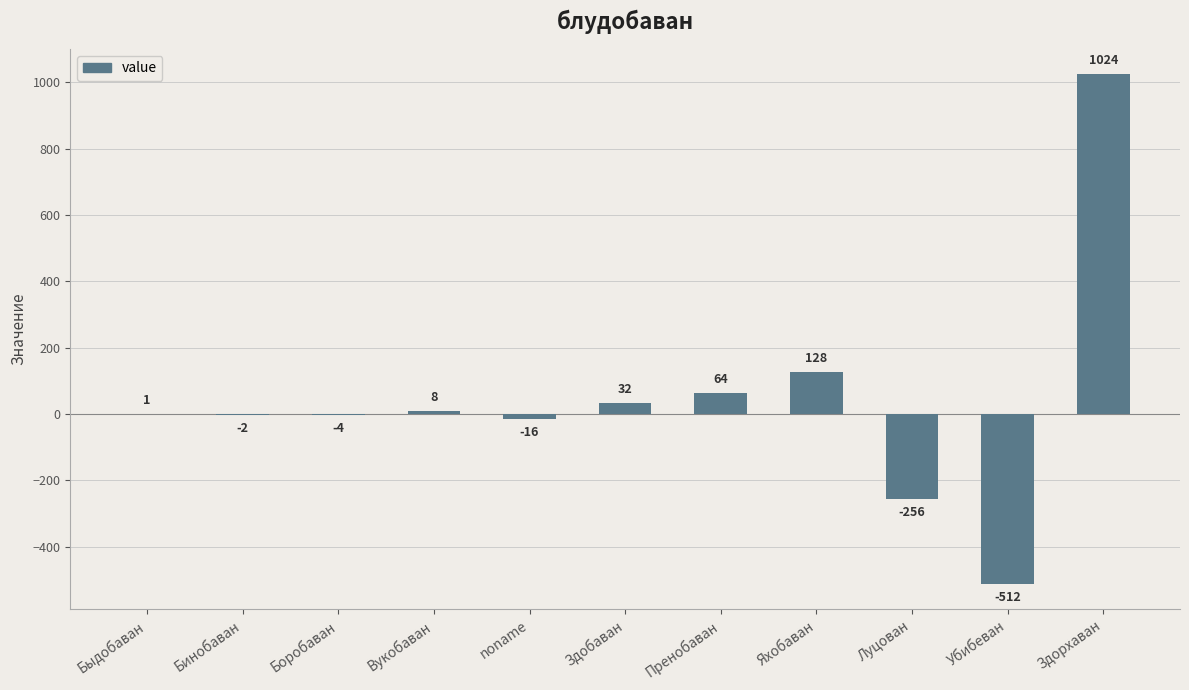

What is the change in value from Бинобаван to Здобаван?

+34